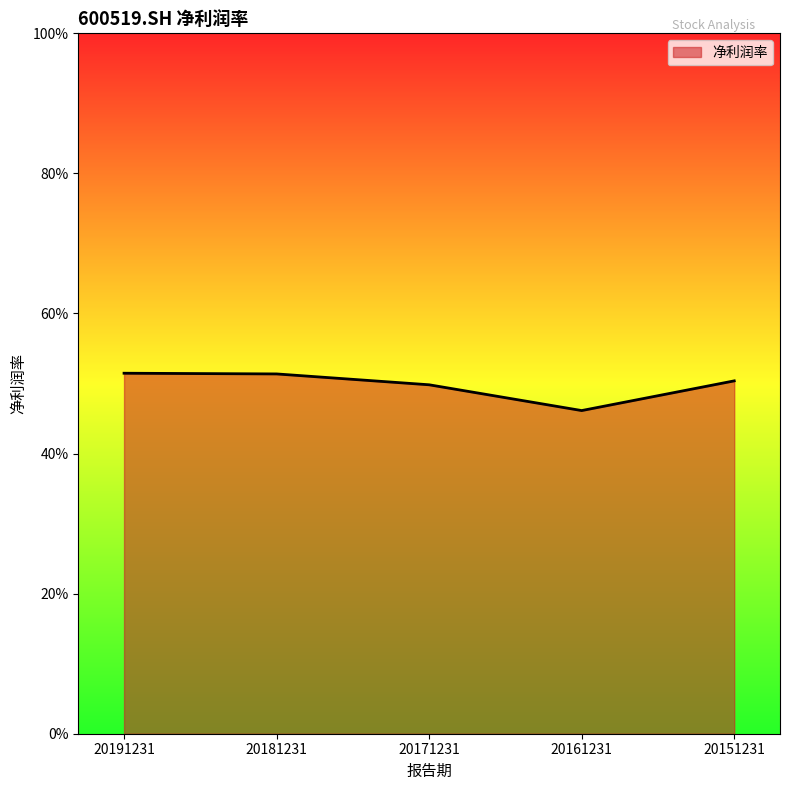

Is it true that the value at 20181231 is 0.1?

False